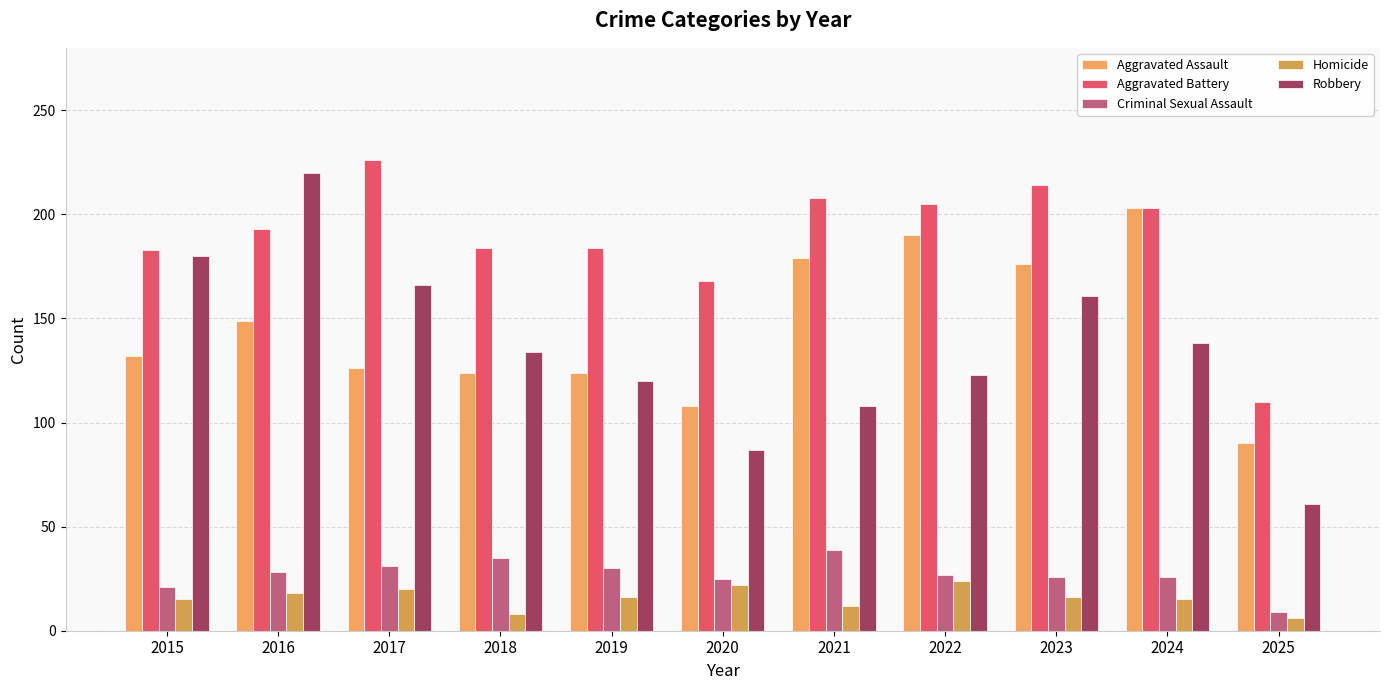

At which label does Criminal Sexual Assault reach its minimum?

2025